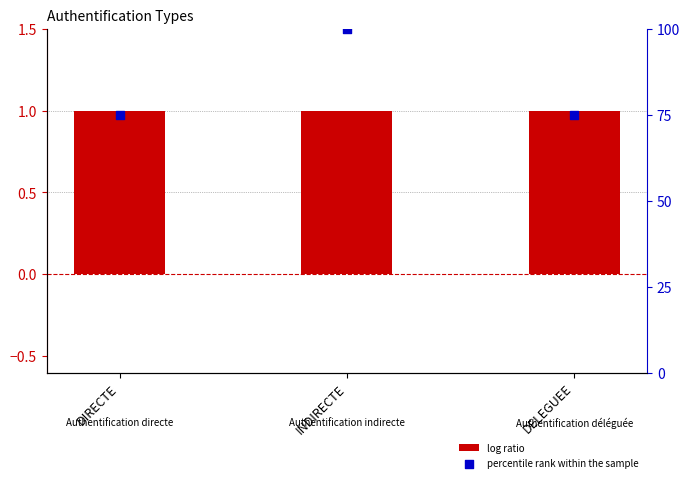

Is the value of percentile rank within the sample at DIRECTE greater than the value of log ratio at DELEGUEE?

Yes